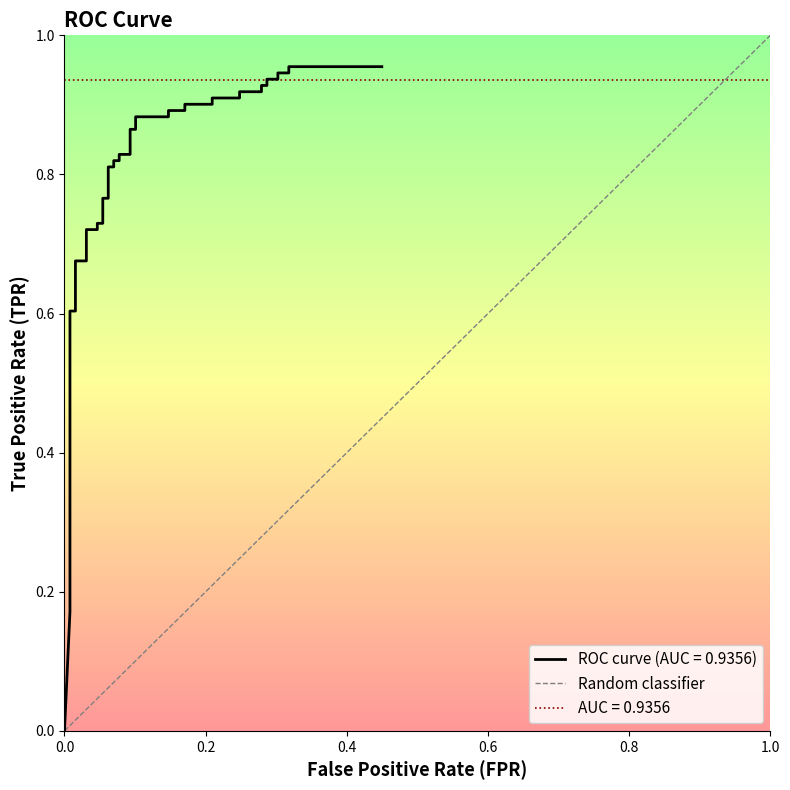

Does the chart have visible grid lines?

No